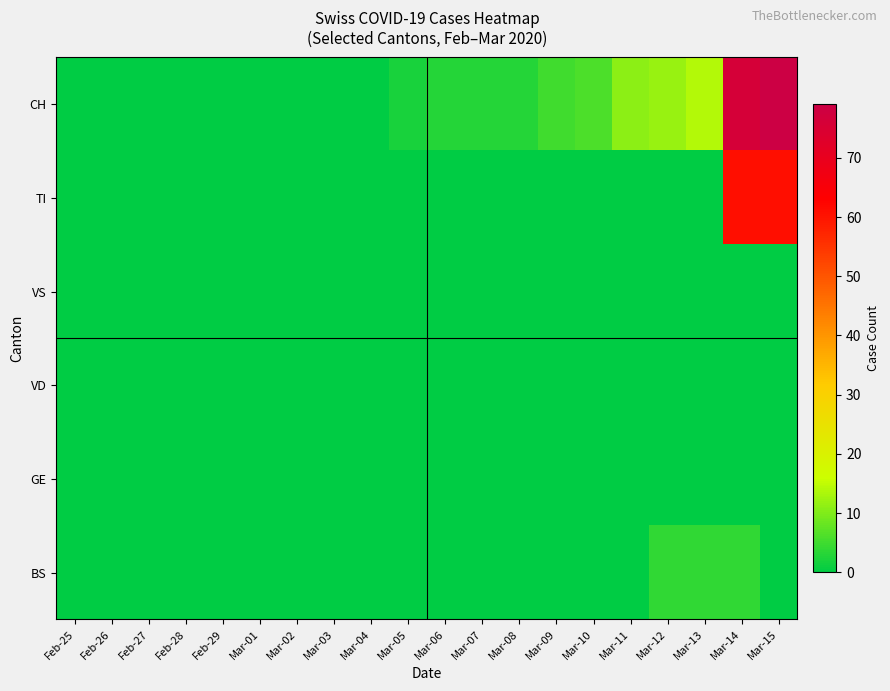

Reading left to right, what are all the values shown in this chart?

CH: Feb-25=0	Feb-26=0	Feb-27=0	Feb-28=0	Feb-29=0	Mar-01=0	Mar-02=0	Mar-03=0	Mar-04=0	Mar-05=2	Mar-06=3	Mar-07=3	Mar-08=3	Mar-09=5	Mar-10=6	Mar-11=11	Mar-12=12	Mar-13=14	Mar-14=76	Mar-15=79
TI: Feb-25=0	Feb-26=0	Feb-27=0	Feb-28=0	Feb-29=0	Mar-01=0	Mar-02=0	Mar-03=0	Mar-04=0	Mar-05=0	Mar-06=0	Mar-07=0	Mar-08=0	Mar-09=0	Mar-10=0	Mar-11=0	Mar-12=0	Mar-13=0	Mar-14=61	Mar-15=61
VS: Feb-25=0	Feb-26=0	Feb-27=0	Feb-28=0	Feb-29=0	Mar-01=0	Mar-02=0	Mar-03=0	Mar-04=0	Mar-05=0	Mar-06=0	Mar-07=0	Mar-08=0	Mar-09=0	Mar-10=0	Mar-11=0	Mar-12=0	Mar-13=0	Mar-14=0	Mar-15=0
VD: Feb-25=0	Feb-26=0	Feb-27=0	Feb-28=0	Feb-29=0	Mar-01=0	Mar-02=0	Mar-03=0	Mar-04=0	Mar-05=0	Mar-06=0	Mar-07=0	Mar-08=0	Mar-09=0	Mar-10=0	Mar-11=0	Mar-12=0	Mar-13=0	Mar-14=0	Mar-15=0
GE: Feb-25=0	Feb-26=0	Feb-27=0	Feb-28=0	Feb-29=0	Mar-01=0	Mar-02=0	Mar-03=0	Mar-04=0	Mar-05=0	Mar-06=0	Mar-07=0	Mar-08=0	Mar-09=0	Mar-10=0	Mar-11=0	Mar-12=0	Mar-13=0	Mar-14=0	Mar-15=0
BS: Feb-25=0	Feb-26=0	Feb-27=0	Feb-28=0	Feb-29=0	Mar-01=0	Mar-02=0	Mar-03=0	Mar-04=0	Mar-05=0	Mar-06=0	Mar-07=0	Mar-08=0	Mar-09=0	Mar-10=0	Mar-11=0	Mar-12=4	Mar-13=4	Mar-14=4	Mar-15=0